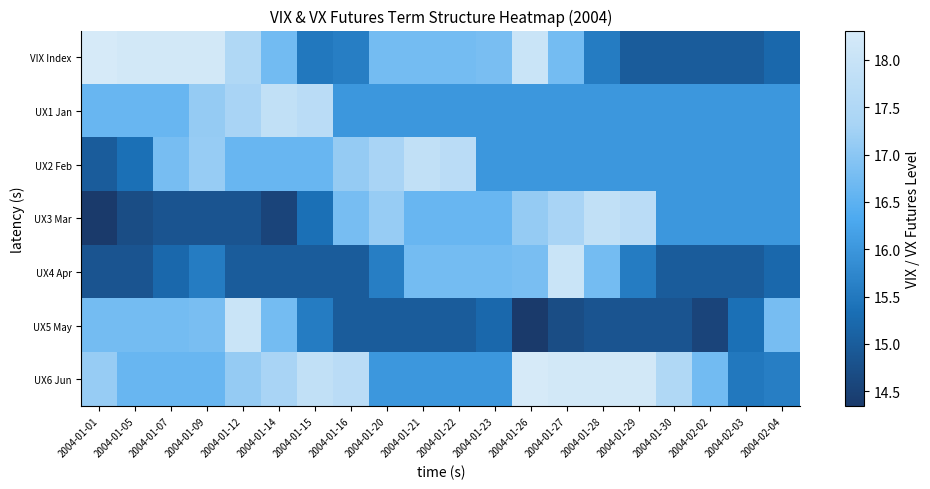

What is the total value across all series at 2004-02-04?

110.8